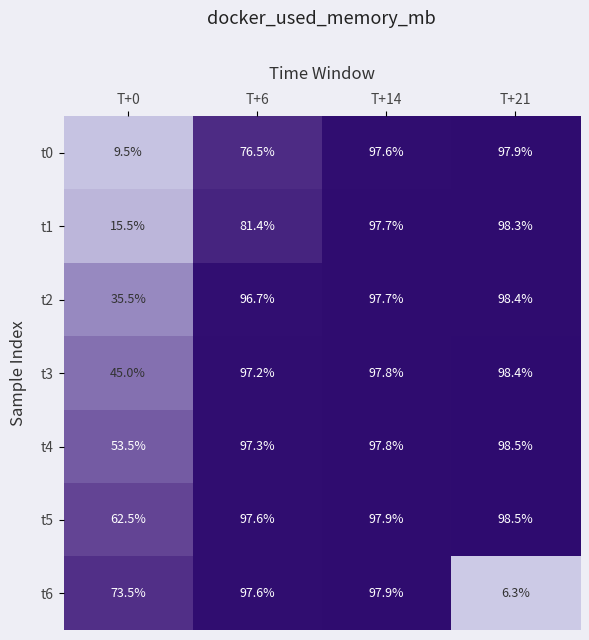

Which series has the largest total across all categories?

t5